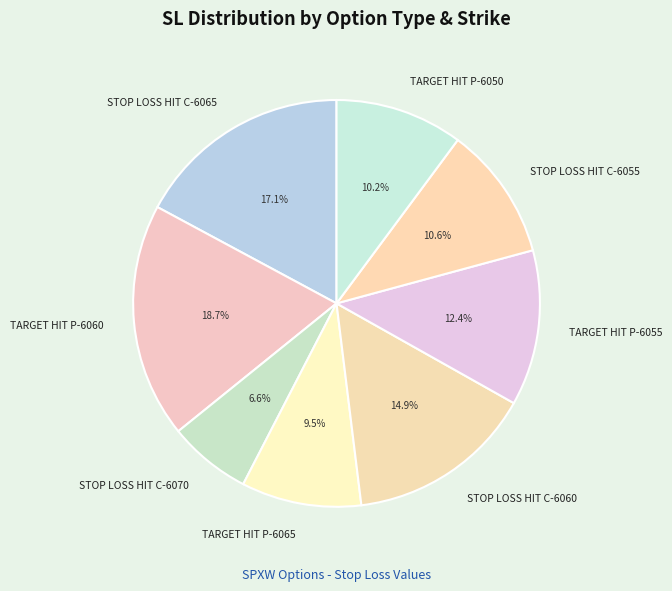

To the nearest percent, what is the difference between the largest and smallest slice percentages?

12%